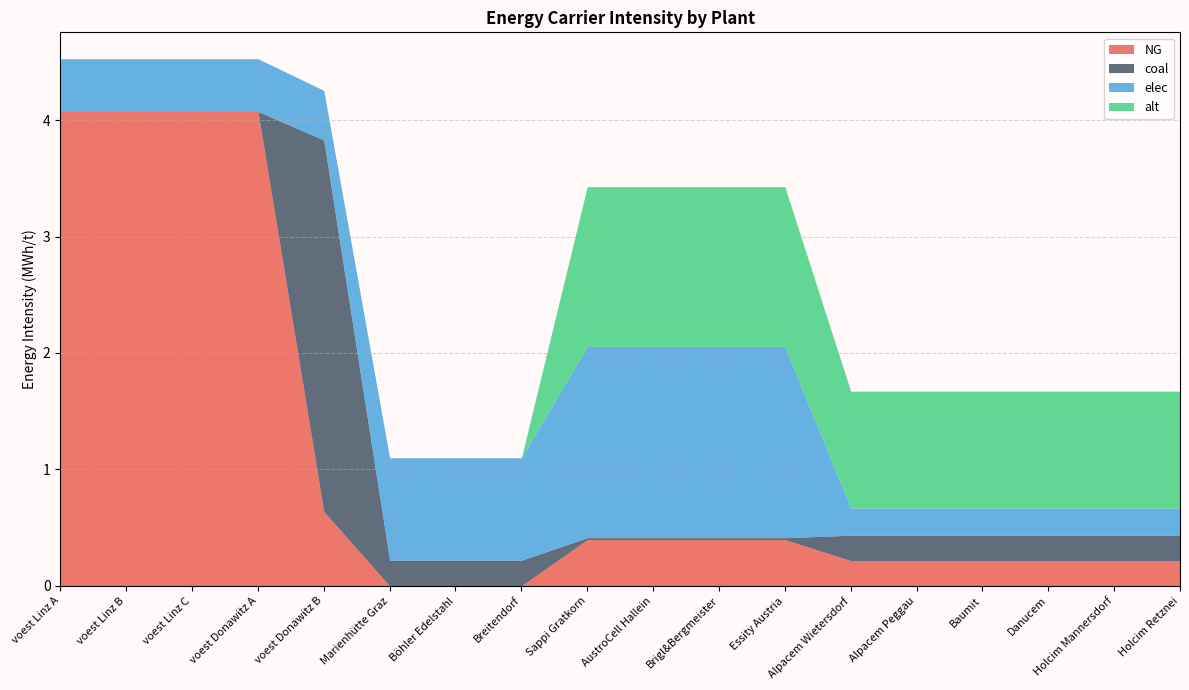

How many series are shown in this chart?

4